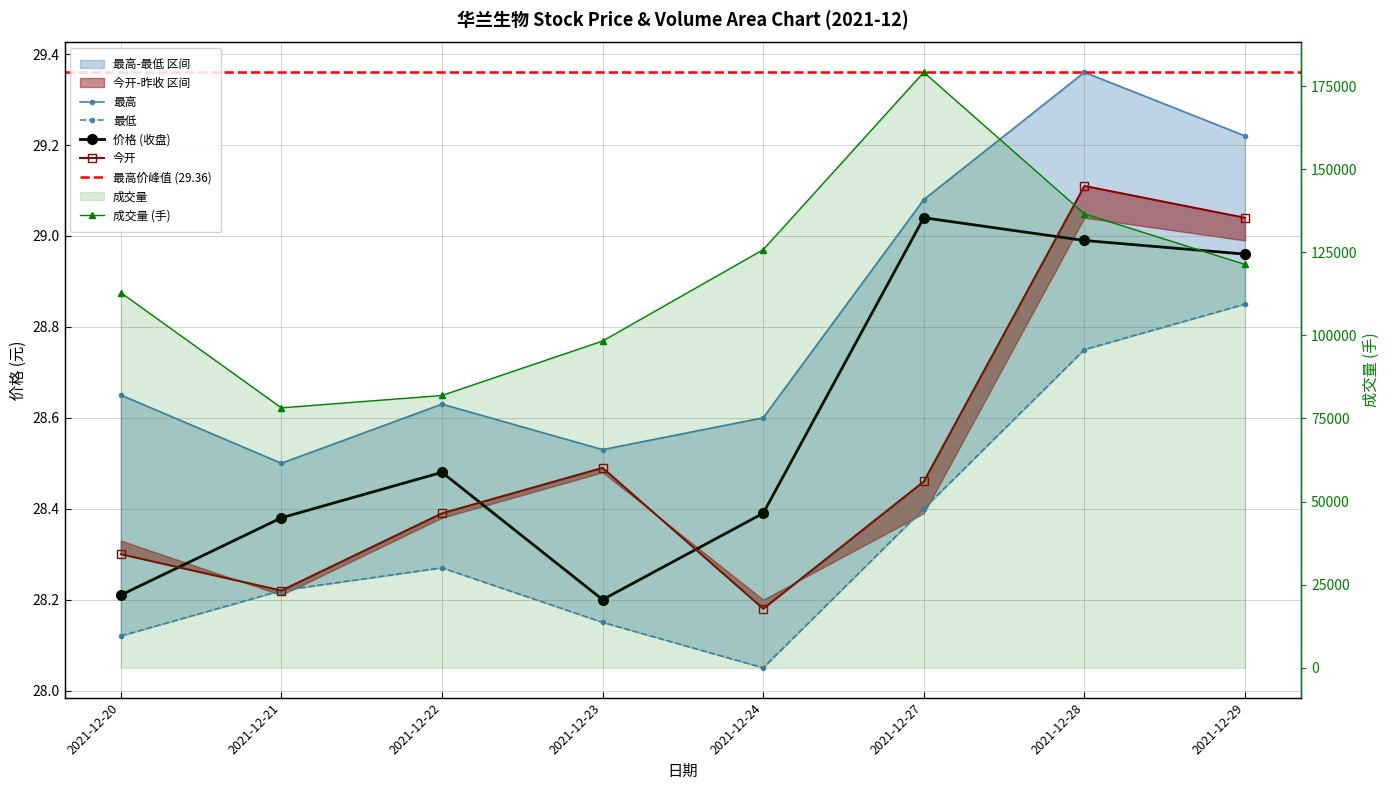

Does the chart have visible grid lines?

Yes